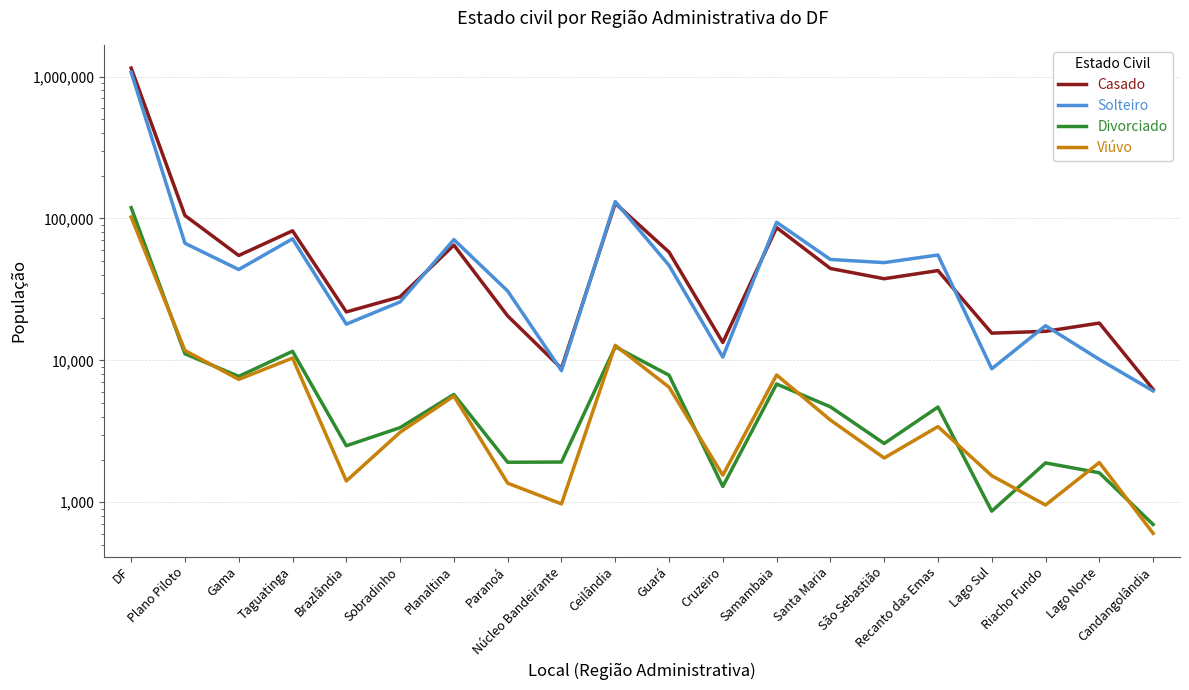

In Solteiro, how many points are lower than both neighbors (excluding endpoints)?

6